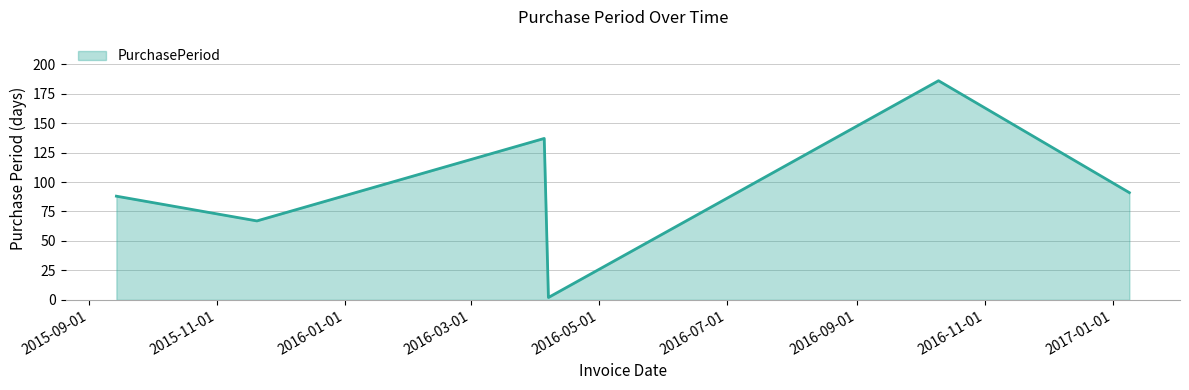

How many interior local peaks (higher than both neighbors) does the data have?

2